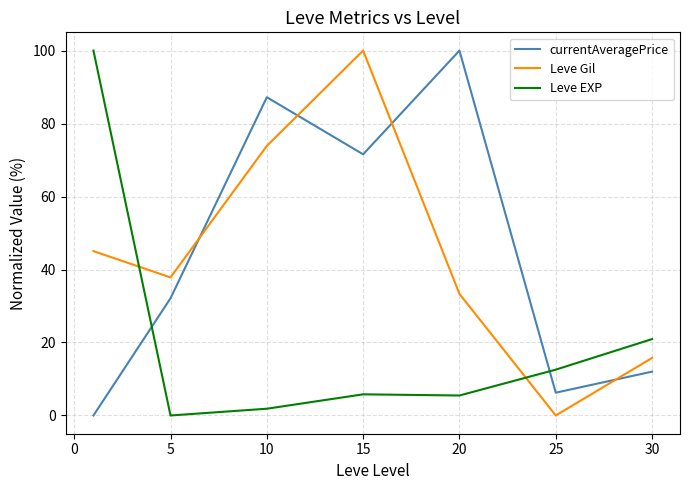

In Leve EXP, how many points are lower than both neighbors (excluding endpoints)?

2